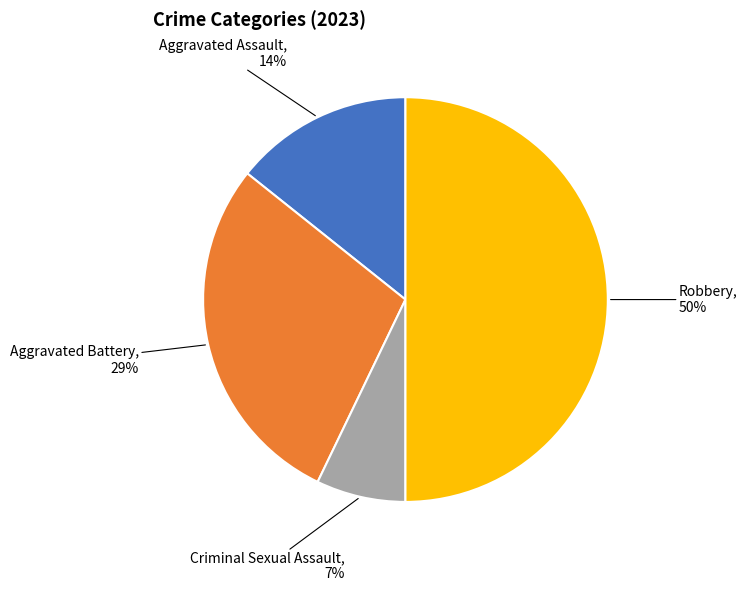

To the nearest percent, what is the difference between the Aggravated Assault and Robbery slice percentages?

36%